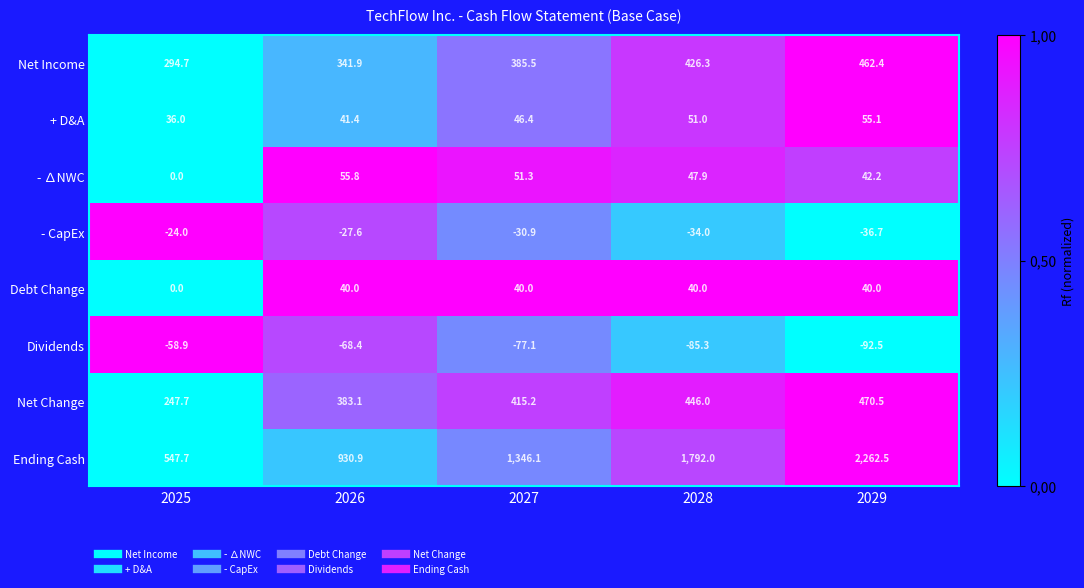

Which series has the widest spread of values?

Ending Cash